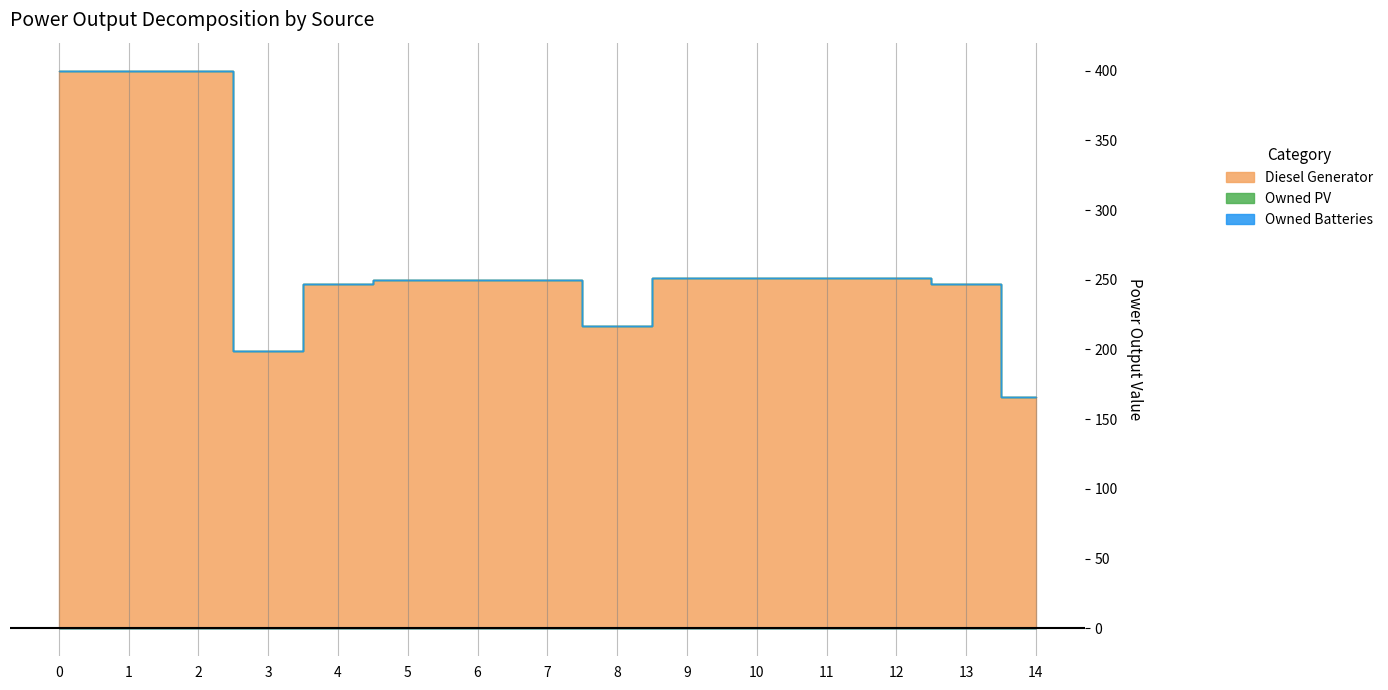

Reading left to right, list all the values displayed in this chart.

Diesel Generator: 0=400	1=400	2=400	3=199	4=247	5=250	6=250	7=250	8=217	9=251	10=251	11=251	12=251	13=247	14=166
Owned PV: 0=0	1=0	2=0	3=0	4=0	5=0	6=0	7=0	8=0	9=0	10=0	11=0	12=0	13=0	14=0
Owned Batteries: 0=0	1=0	2=0	3=0	4=0	5=0	6=0	7=0	8=0	9=0	10=0	11=0	12=0	13=0	14=0